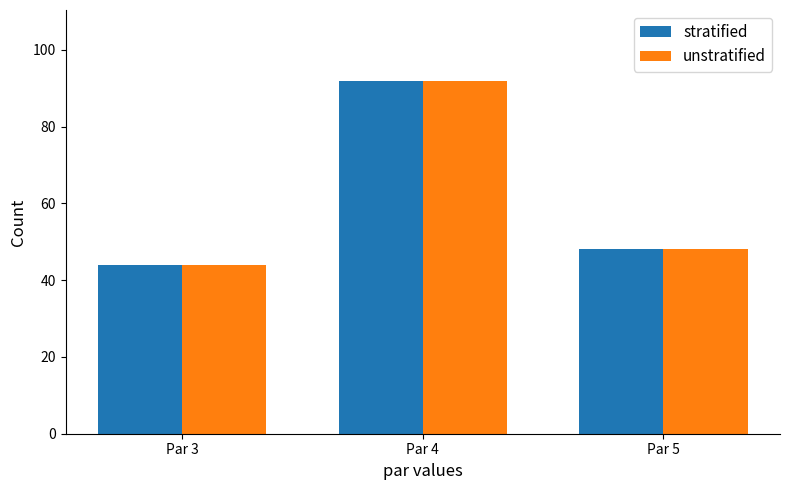

Which category has the lowest value in the stratified series?

Par 3